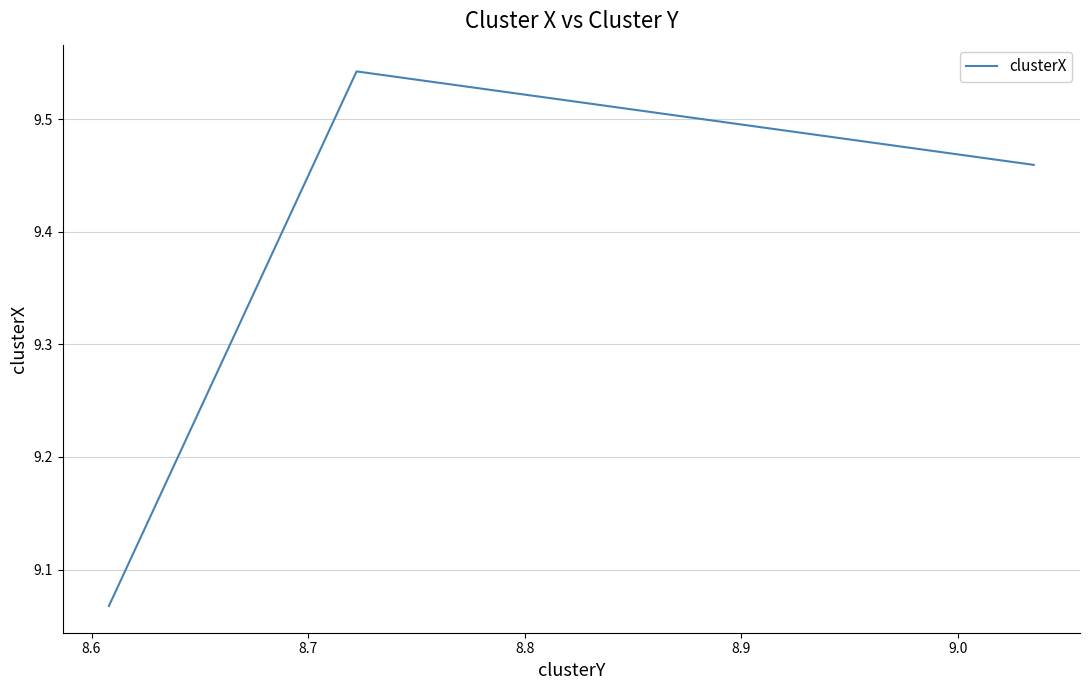

What is the value of the 4th point from the left?

9.5